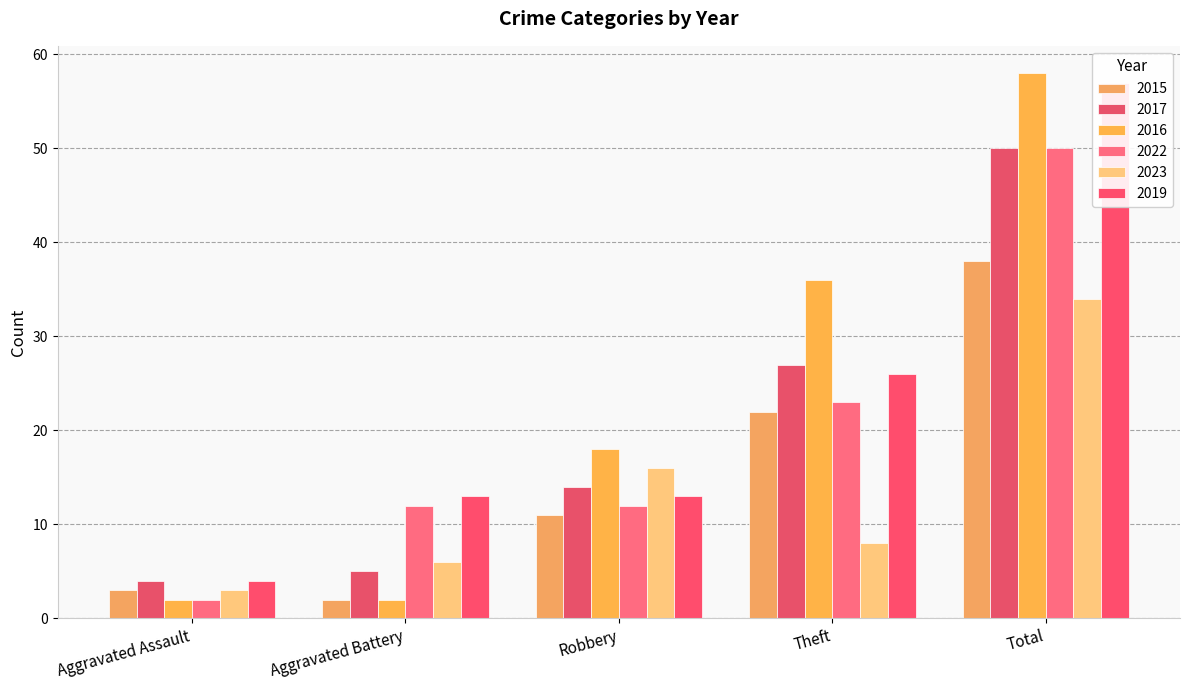

What is the label of the 2nd bar from the right?

Theft